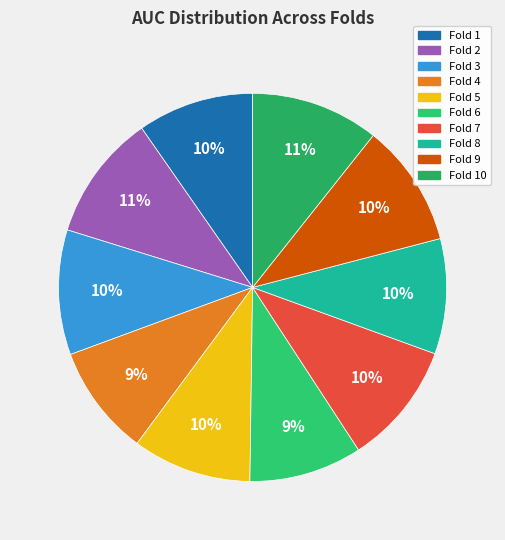

Rank the categories by value from lowest to highest.

Fold 4, Fold 6, Fold 8, Fold 1, Fold 5, Fold 7, Fold 9, Fold 3, Fold 2, Fold 10